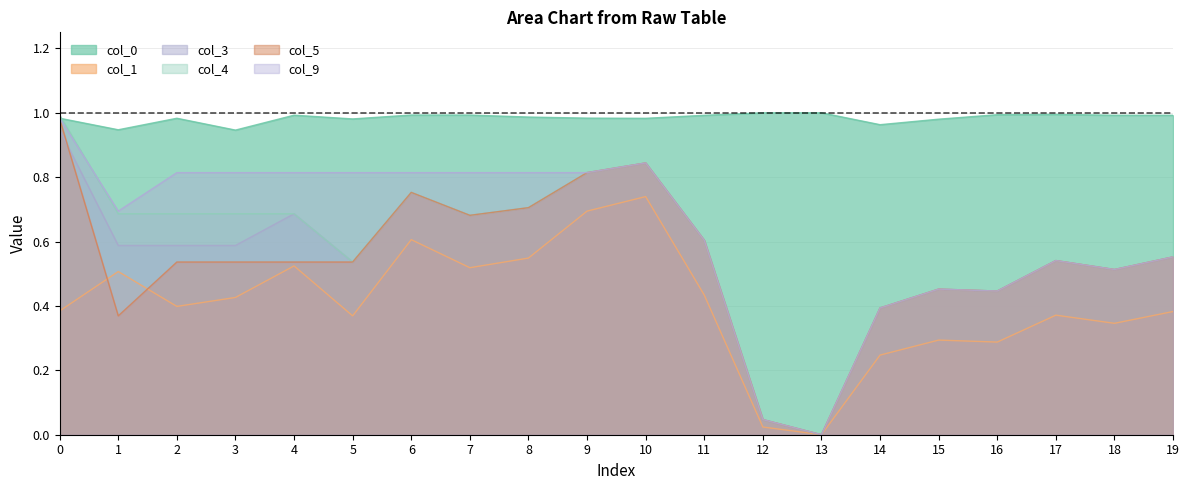

Where do col_1 and col_5 first cross each other?

0 and 1